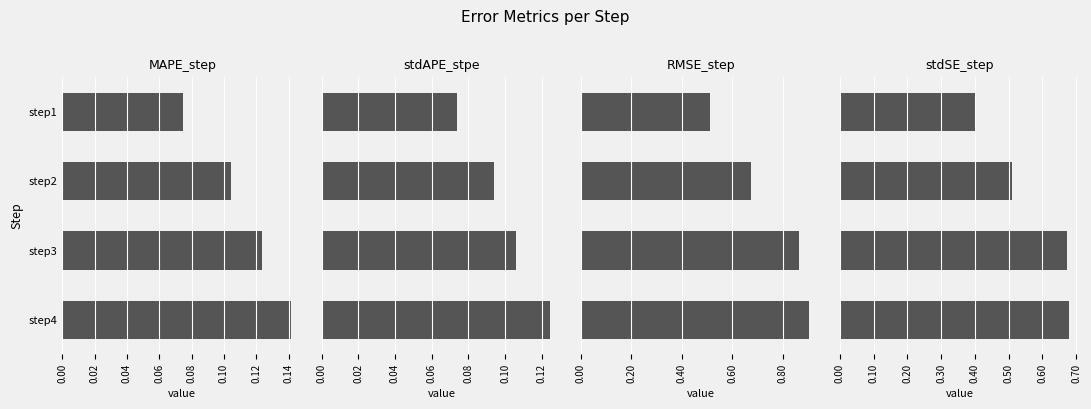

Count the number of categories in the chart.

4